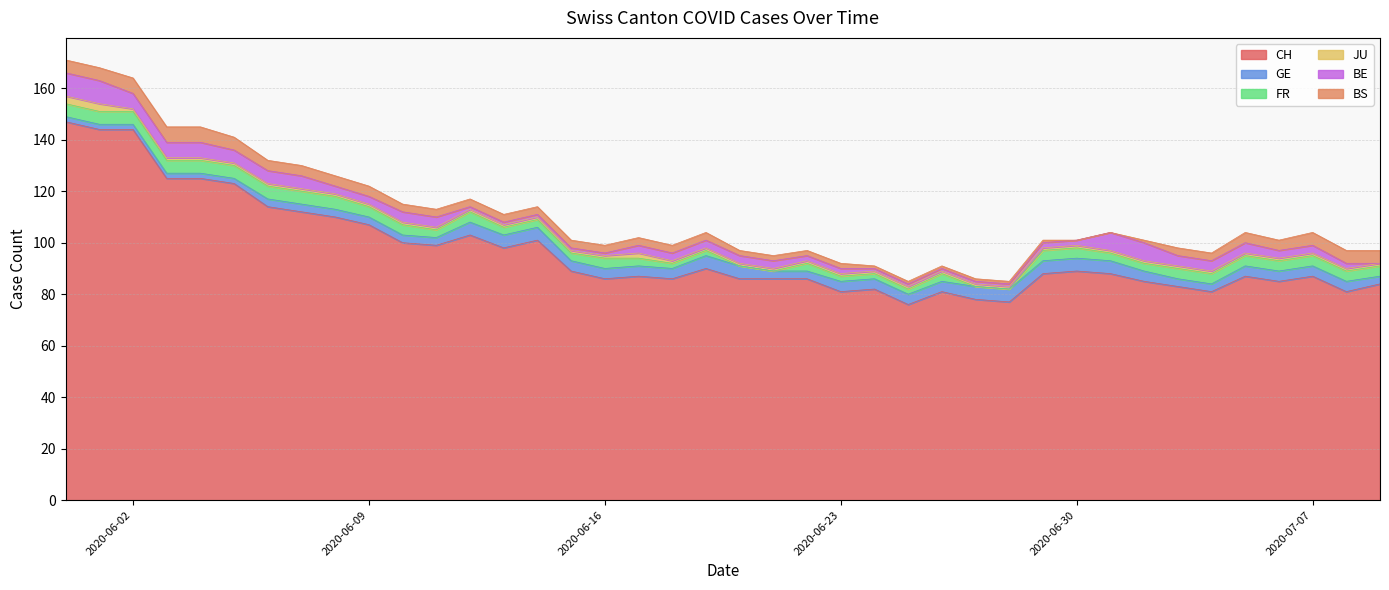

What is the value of the FR point at the 25th from the left?

2